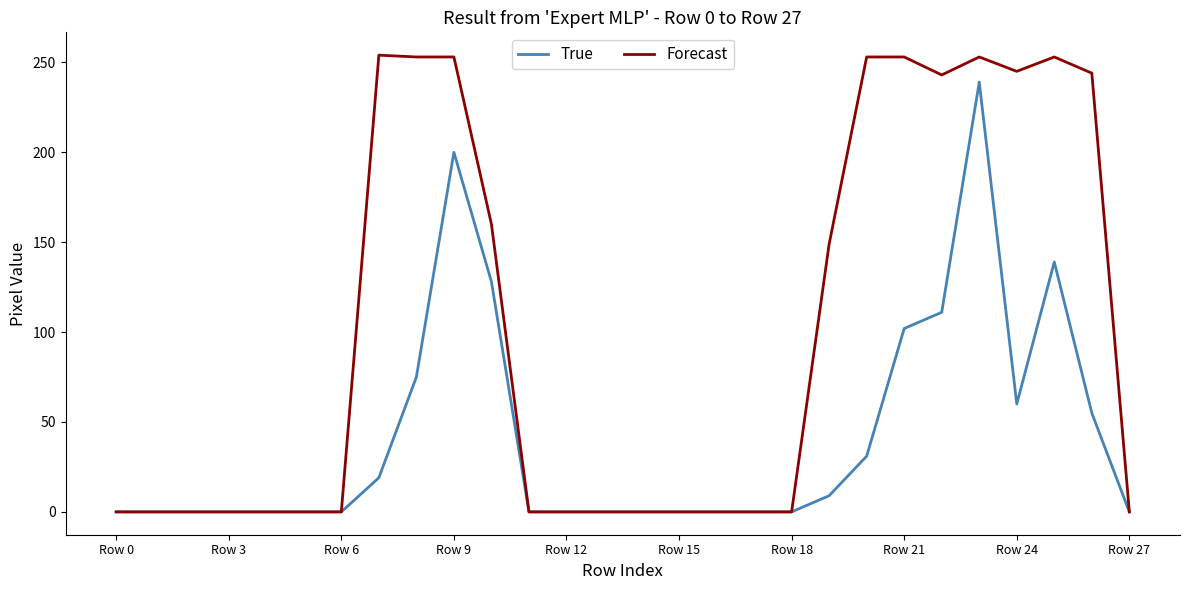

What is the greatest value displayed?

254